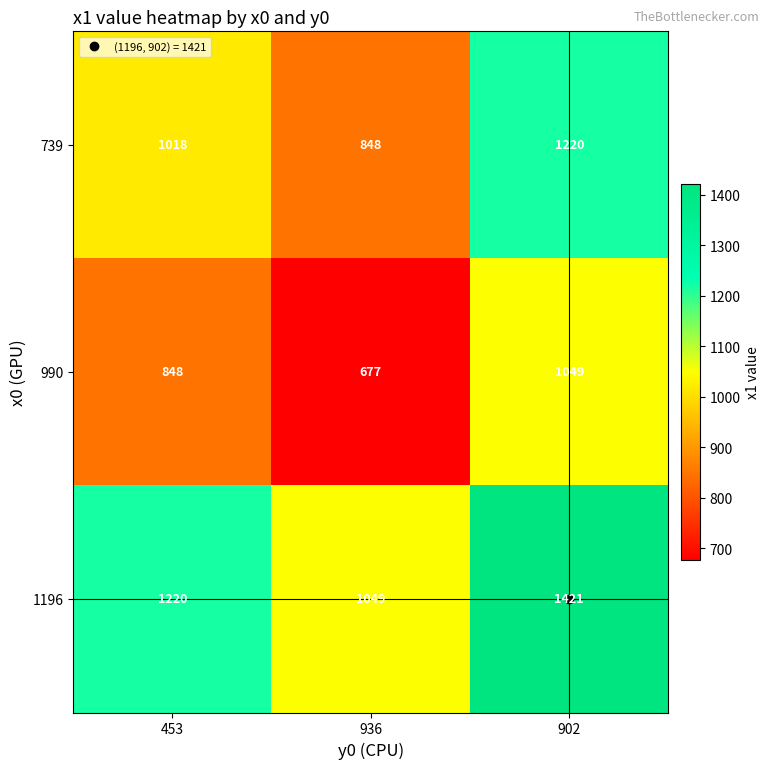

What is the total value across all series at 453?

3086